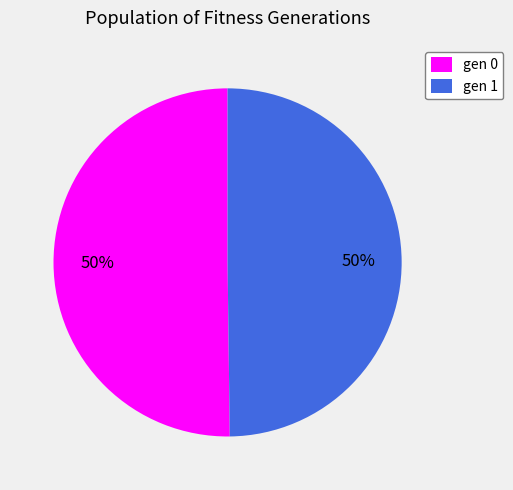

How many segments does this pie chart have?

2